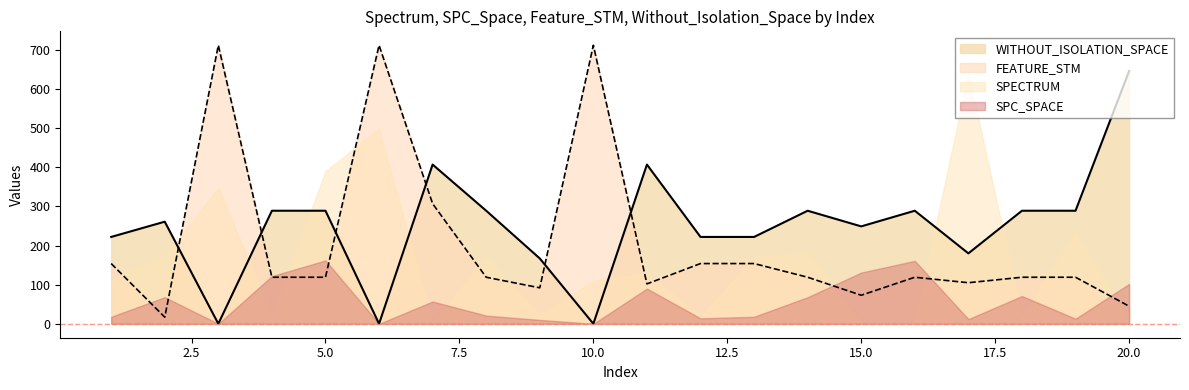

True or false: FEATURE_STM has a value of 261 at 12.

False